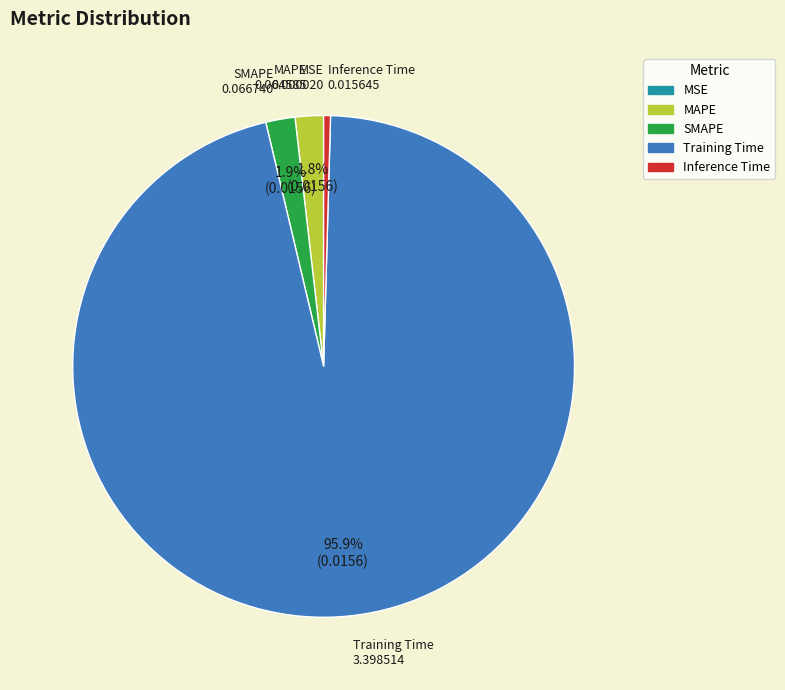

How much of the chart is everything except Training Time?

4.1%